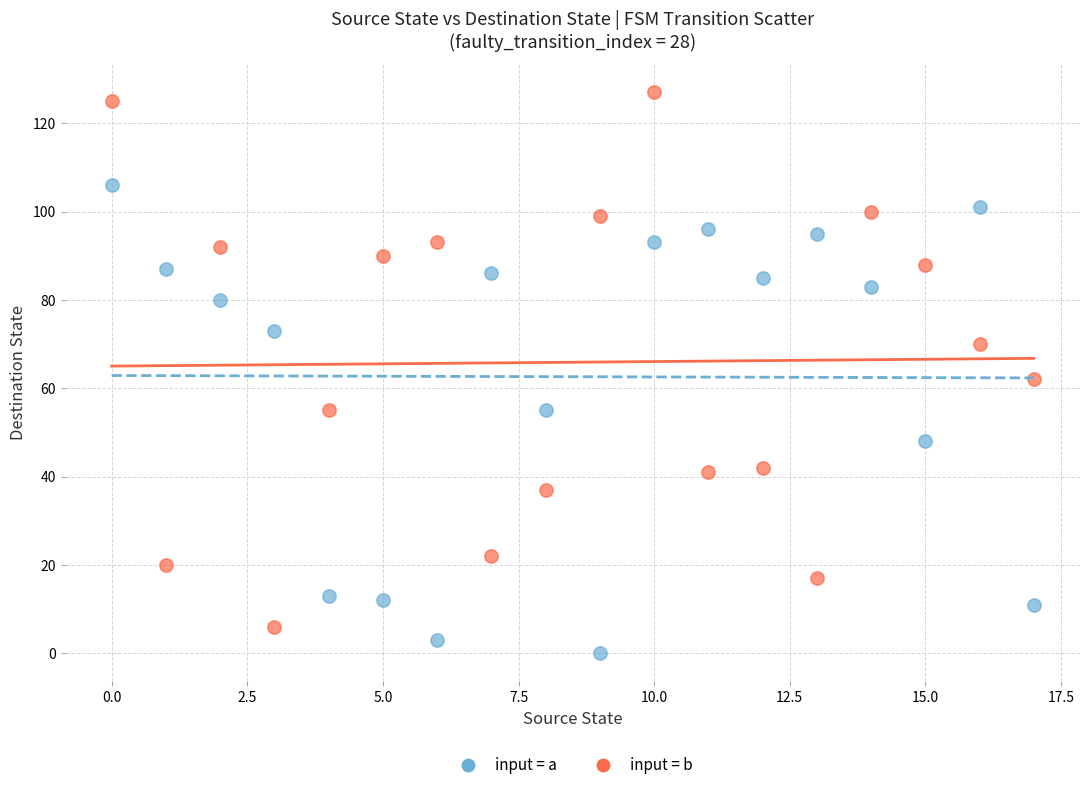

Across all data points, what is the range of Y values (max minus min)?

127